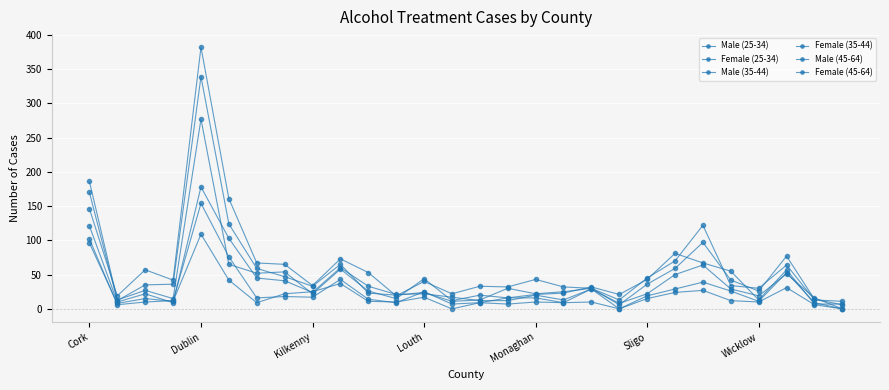

What is the sum of all Male (25-34) values?

1329